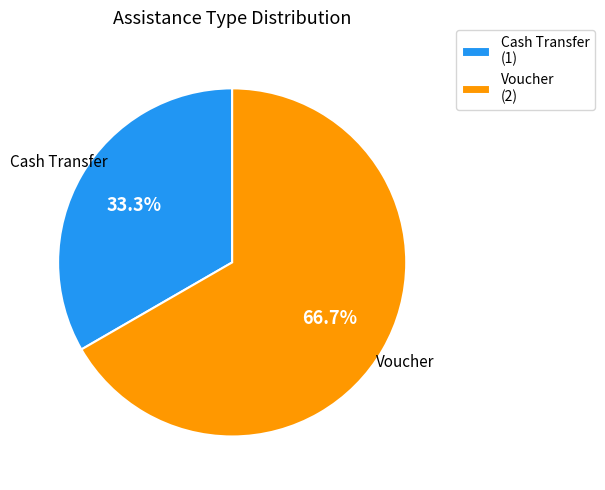

To the nearest percent, what percentage of the pie is Cash Transfer?

33%